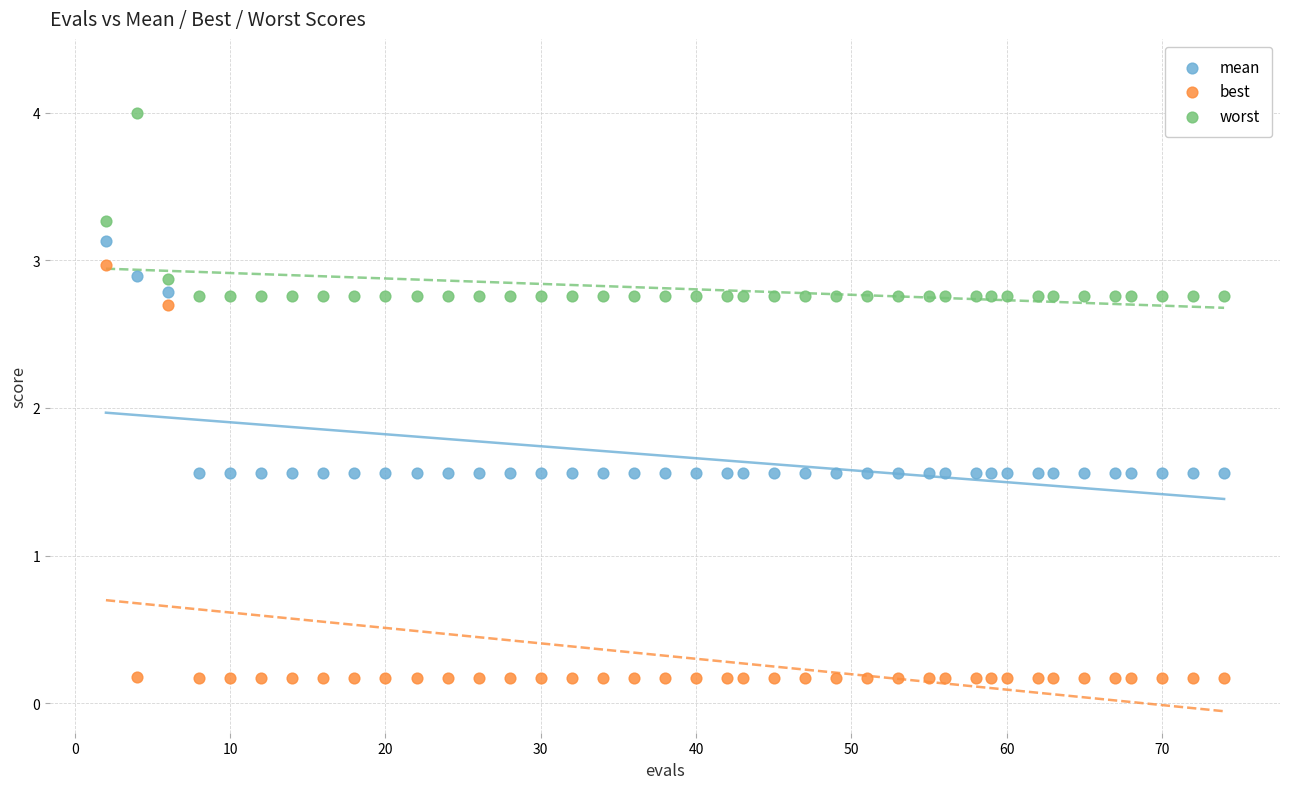

Which series has the widest spread of Y values?

best